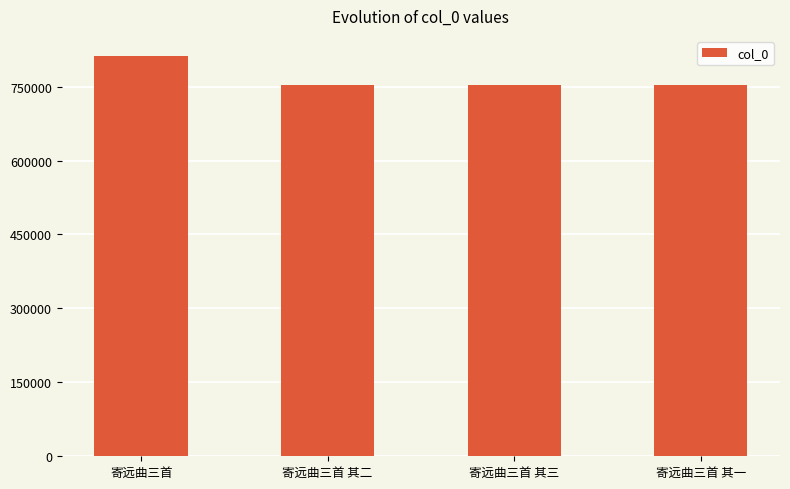

Is it true that the value at 寄远曲三首 其三 is 753520?

True